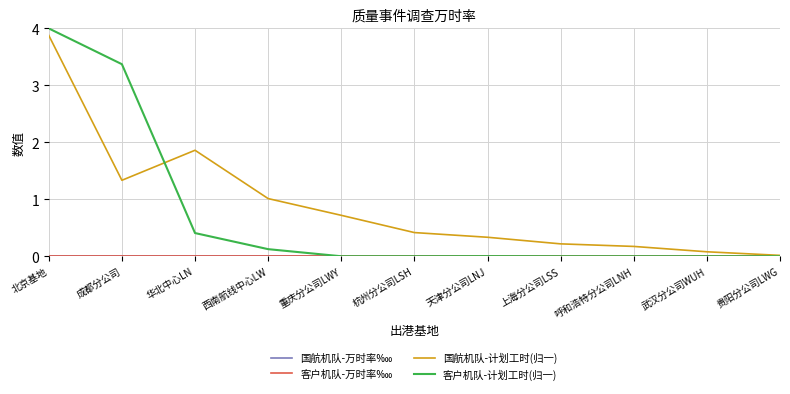

Is this an area chart (filled region under the line)?

No